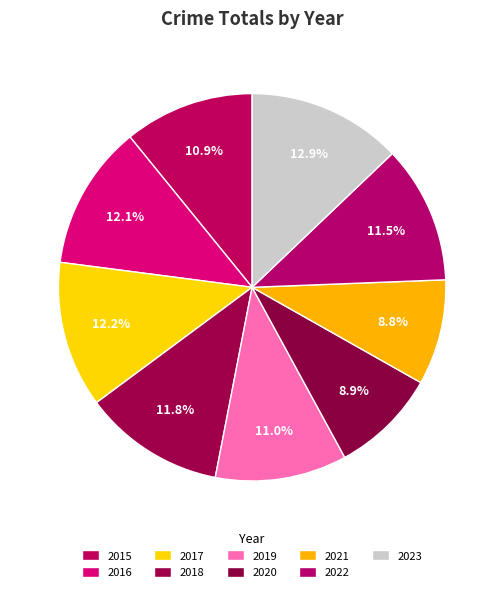

How many slices are in this pie chart?

9